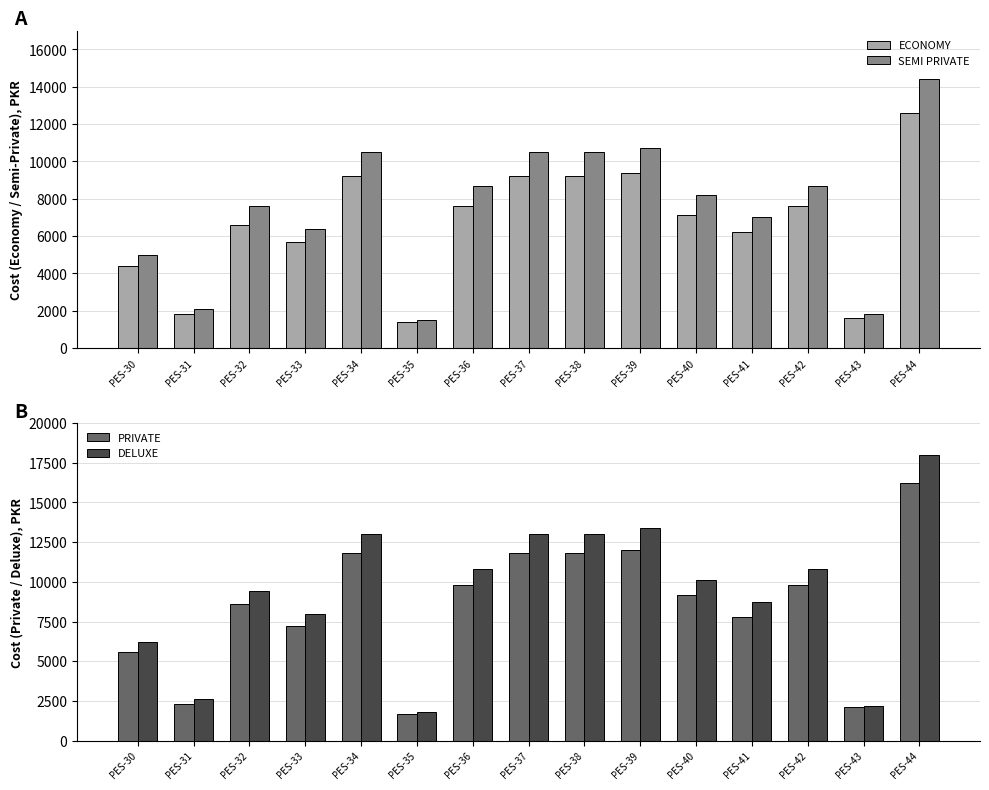

Reading left to right, list all the values displayed in this chart.

ECONOMY: 4400	1800	6600	5700	9200	1400	7600	9200	9200	9400	7100	6200	7600	1600	12600
SEMI PRIVATE: 5000	2100	7600	6400	10500	1500	8700	10500	10500	10700	8200	7000	8700	1800	14400
PRIVATE: 5600	2300	8600	7200	11800	1700	9800	11800	11800	12000	9200	7800	9800	2100	16200
DELUXE: 6200	2600	9400	8000	13000	1800	10800	13000	13000	13400	10100	8700	10800	2200	18000